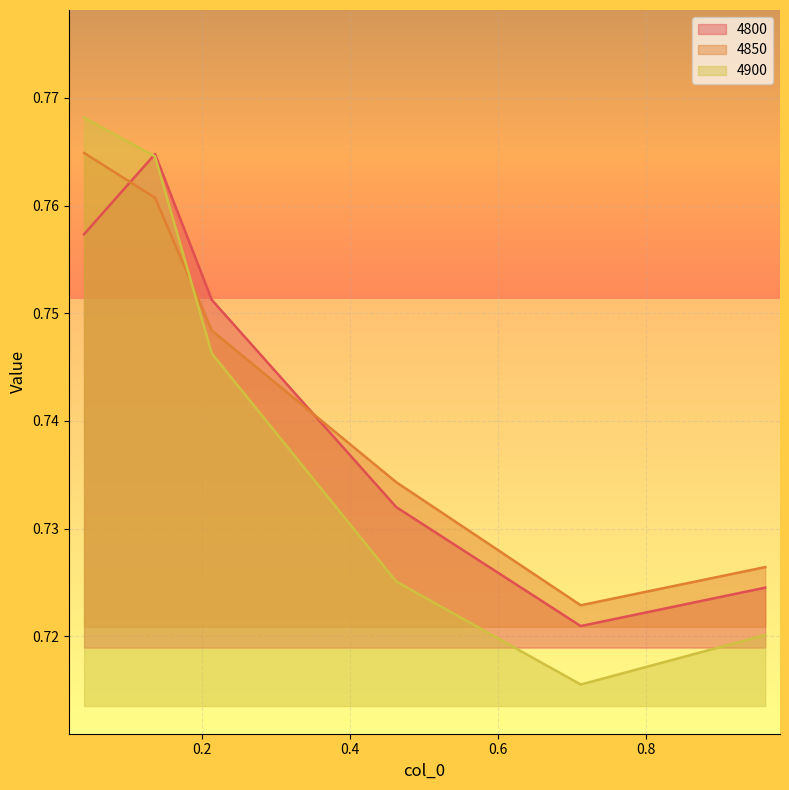

How many 4900 values are between 0 and 1?

6